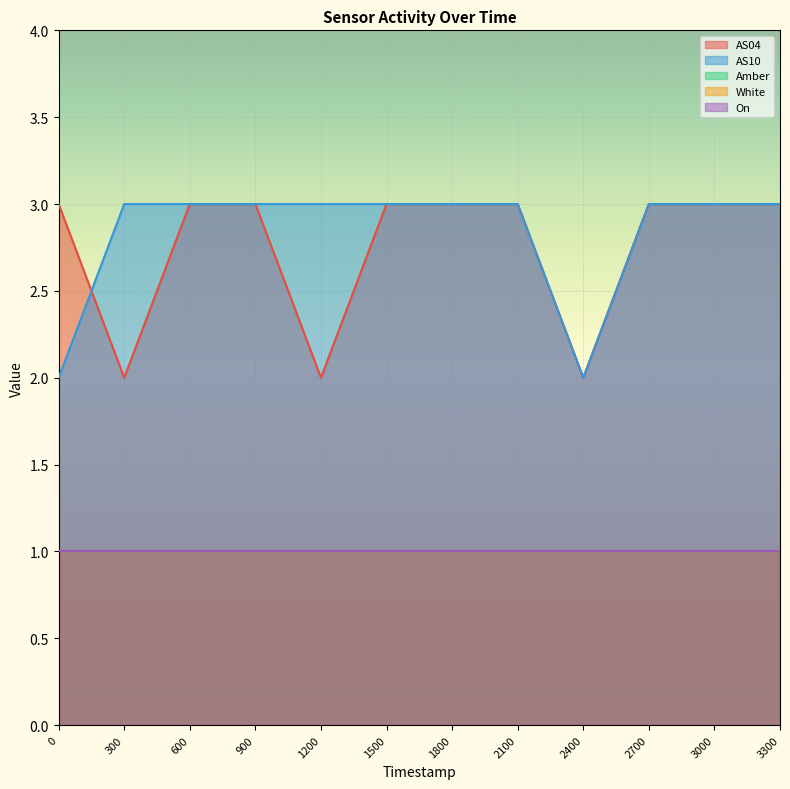

True or false: AS10 and Amber intersect in this chart.

False